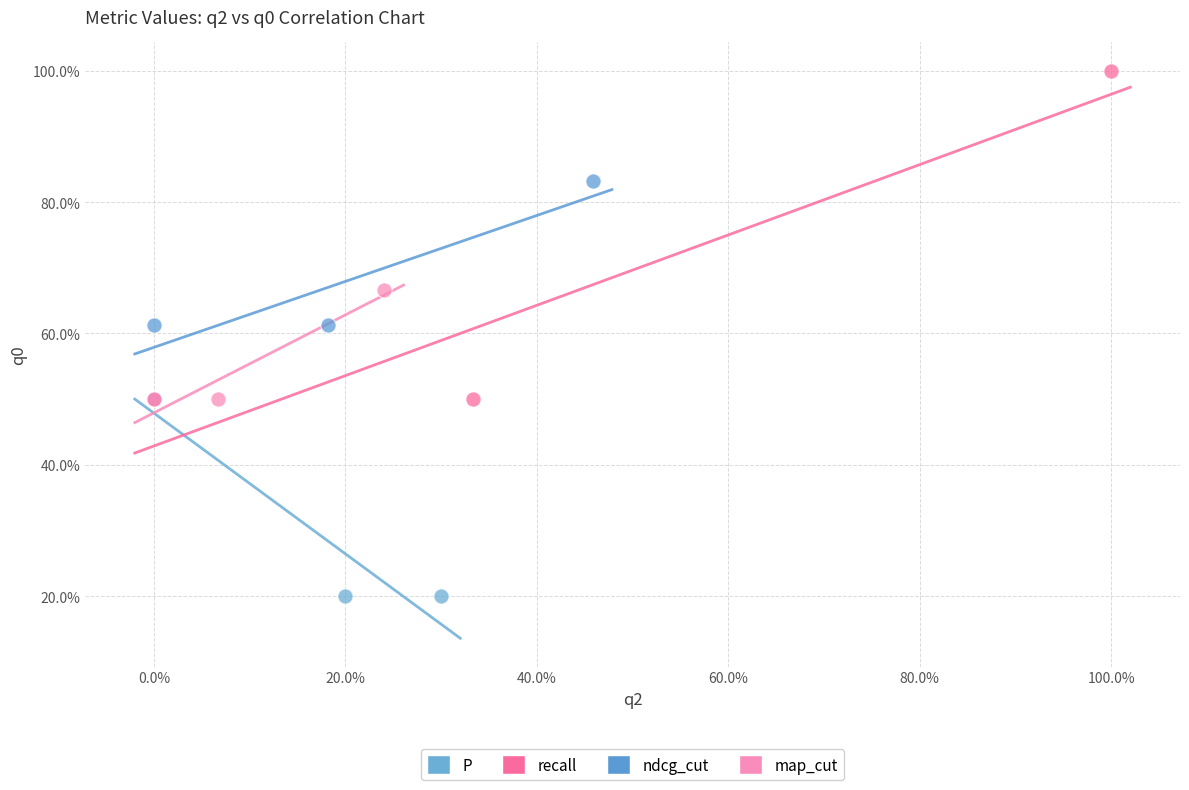

Which series reaches the maximum Y coordinate?

recall